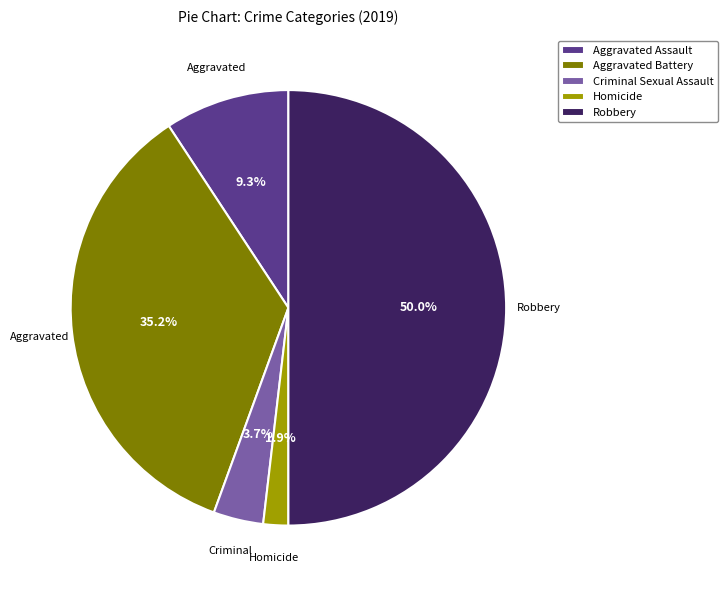

What is the ratio of the value at Homicide to the value at Aggravated Assault?

0.2